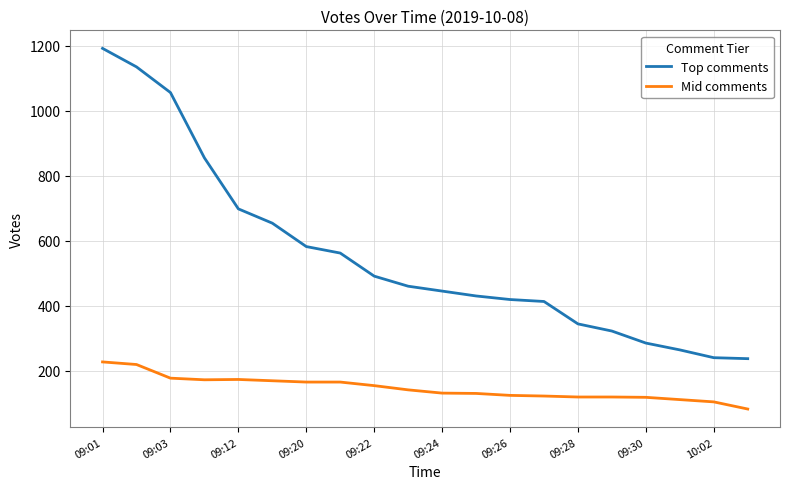

What is the greatest value displayed?

1192